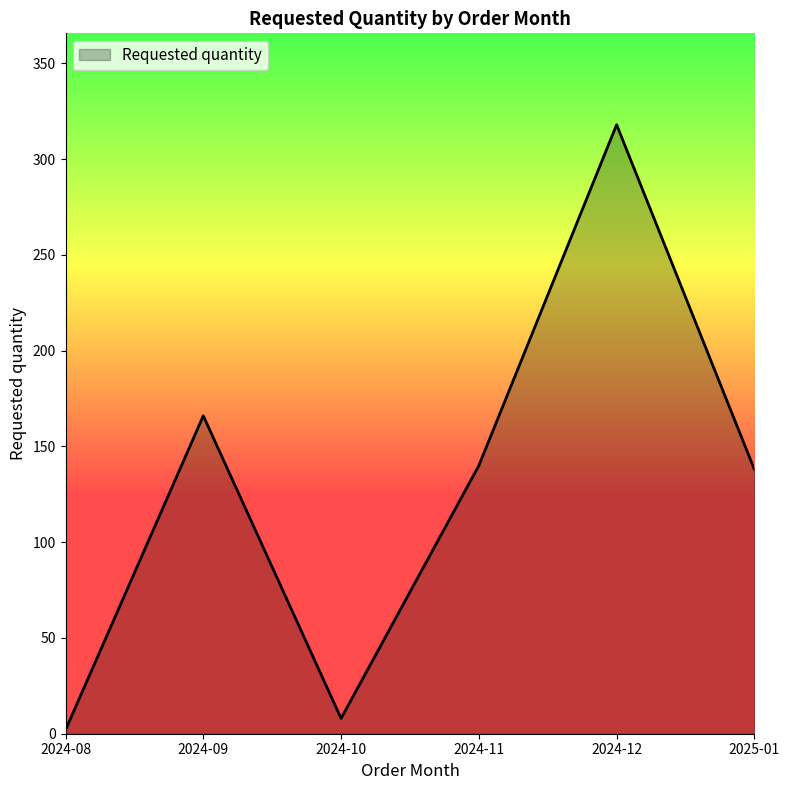

What is the difference between the values at 2024-10 and 2024-11?

132